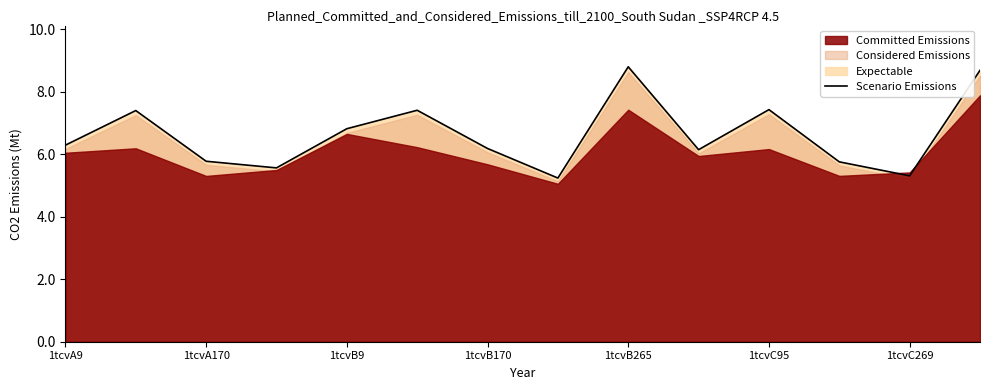

Reading left to right, extract all data points from this chart.

6.3	7.4	5.8	5.6	6.8	7.4	6.2	5.2	8.8	6.1	7.4	5.8	5.3	8.7